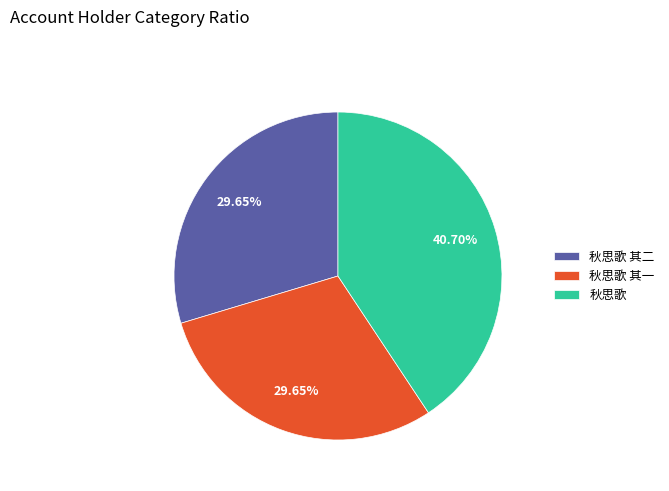

How many slices are in this pie chart?

3